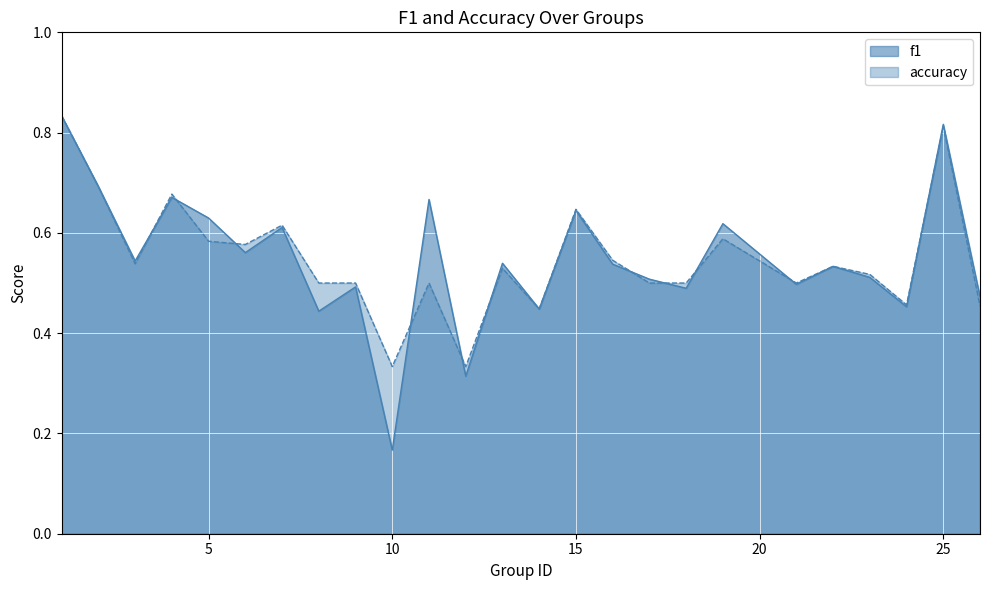

Which has a higher value, 24 or 7?

7